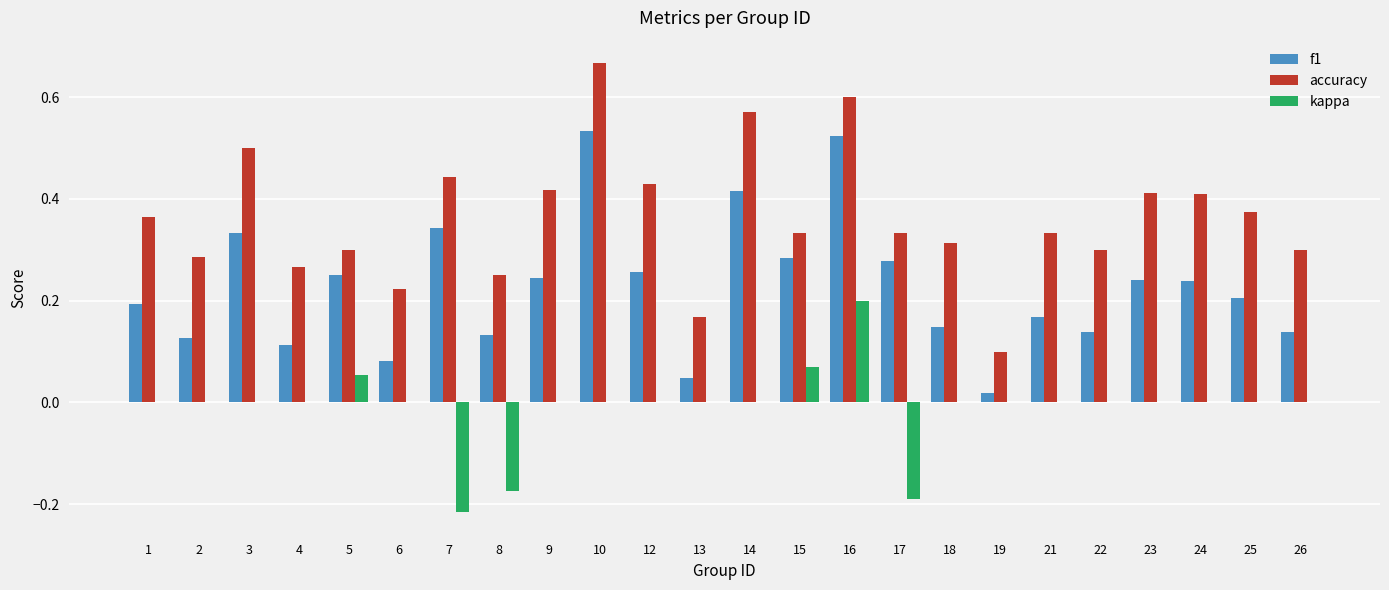

Is it true that accuracy equals 0.3 at 5?

True